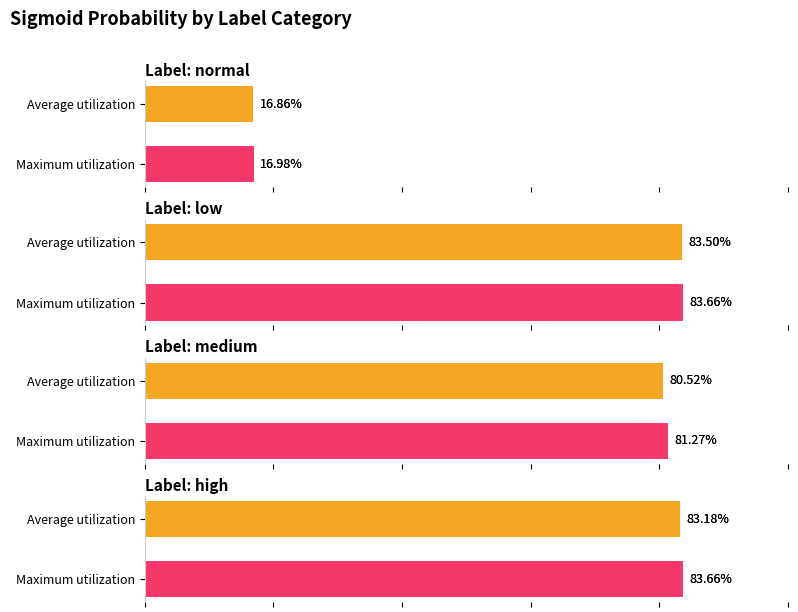

What is the minimum value shown in the chart?

0.2